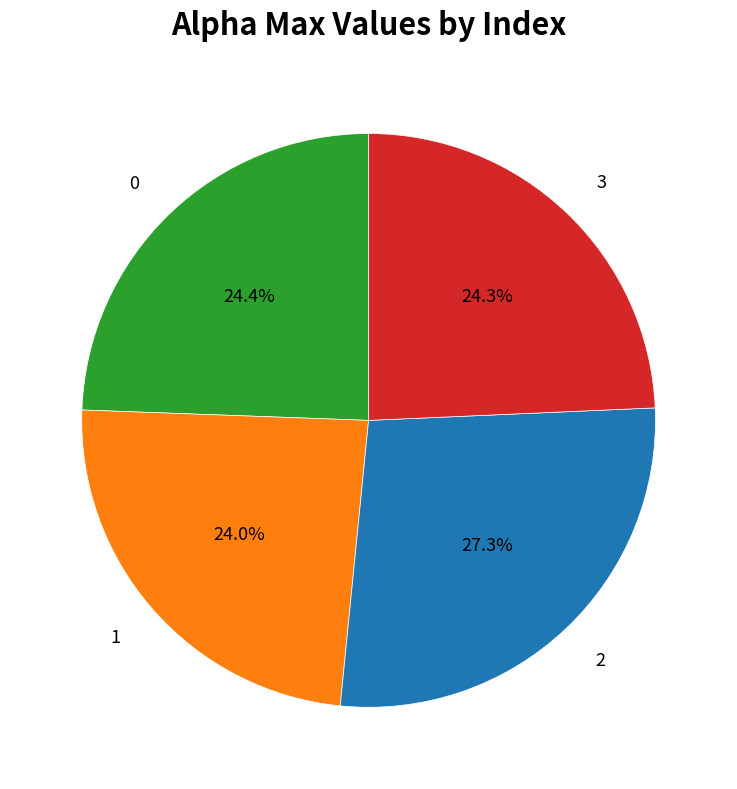

Count the number of slices in the pie.

4